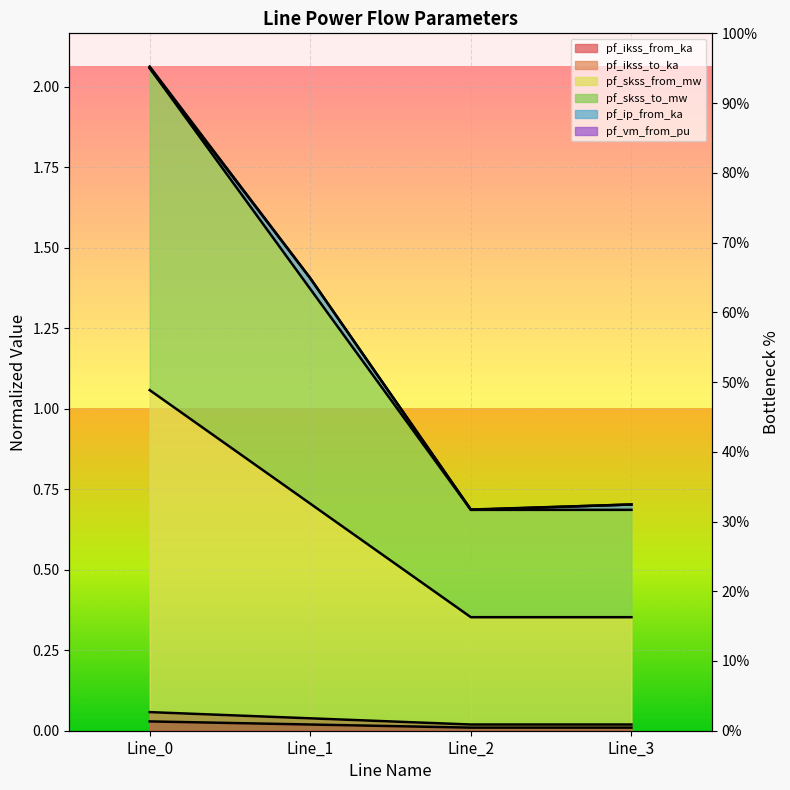

True or false: pf_skss_from_mw has a value of 0.7 at Line_2.

True